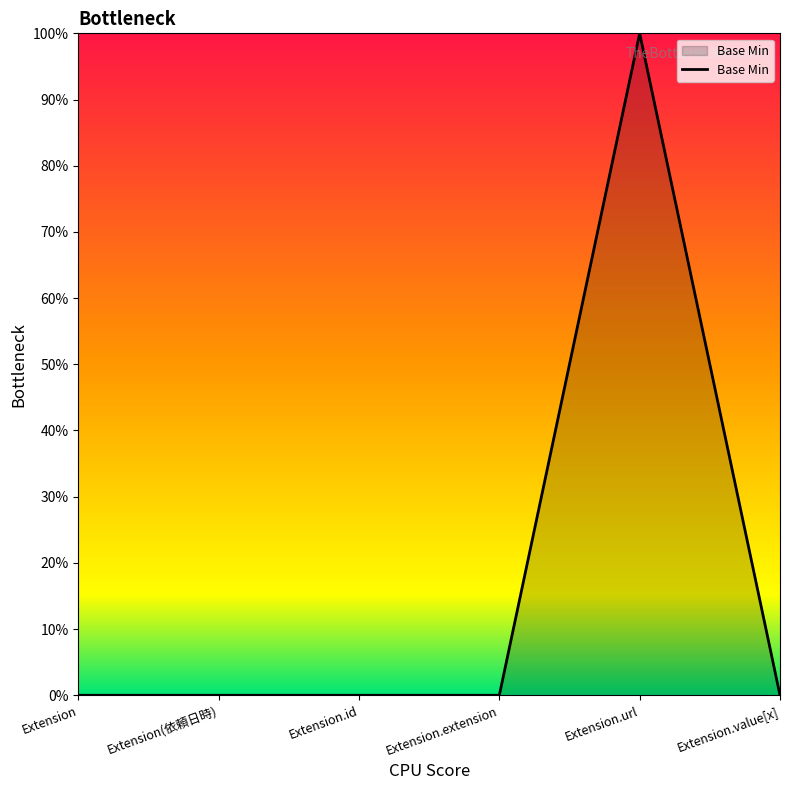

True or false: the data shows 1 at Extension.url.

True